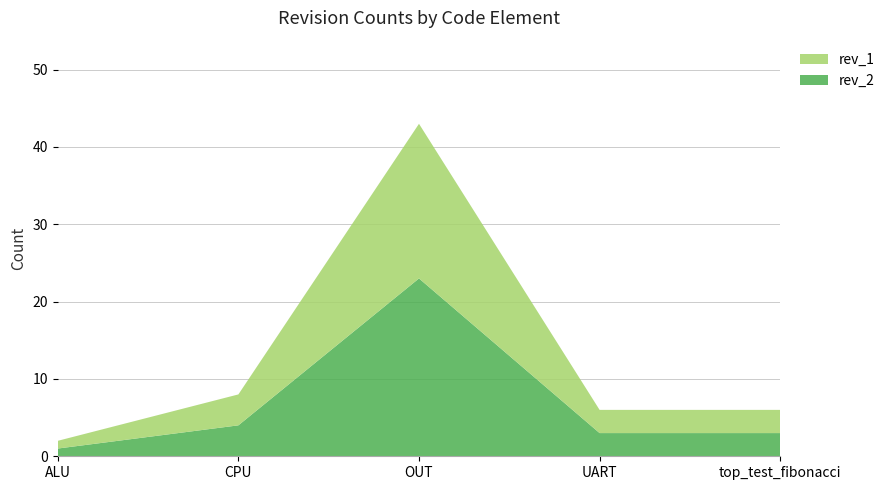

Reading left to right, what are all the values shown in this chart?

rev_2: ALU=1	CPU=4	OUT=23	UART=3	top_test_fibonacci=3
rev_1: ALU=1	CPU=4	OUT=20	UART=3	top_test_fibonacci=3